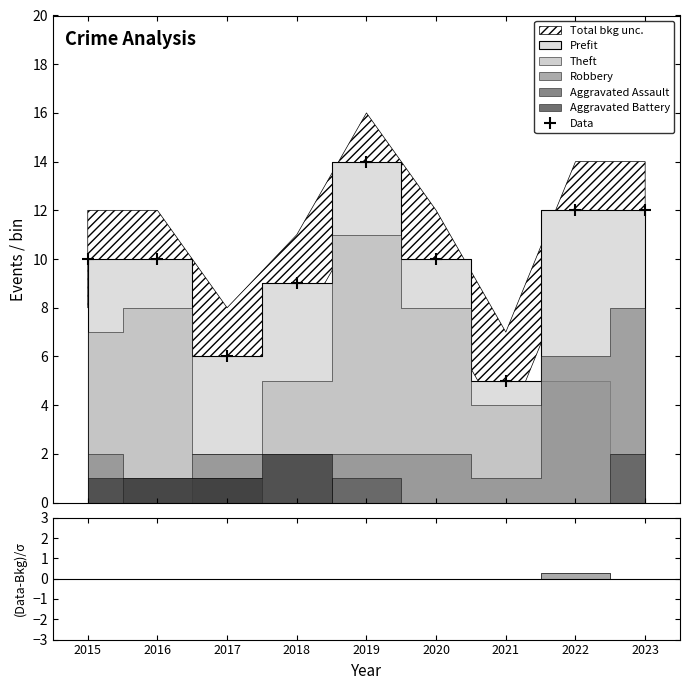

Reading left to right, list all the values displayed in this chart.

10	10	6	9	14	10	5	12	12